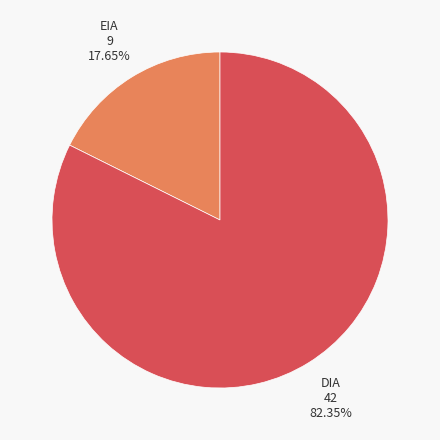

Is there a majority slice in this chart?

Yes